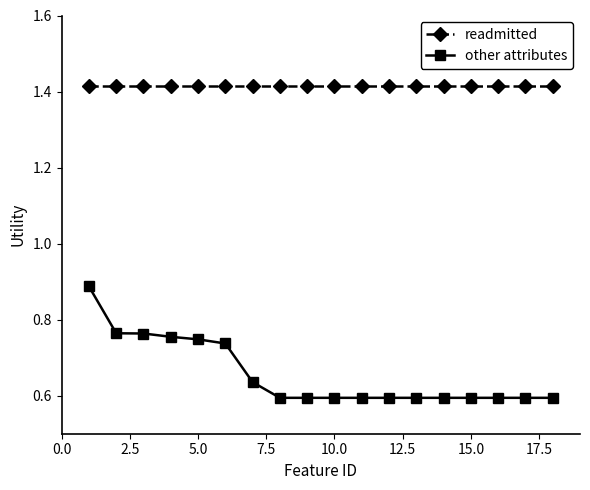

True or false: readmitted and other attributes intersect in this chart.

False